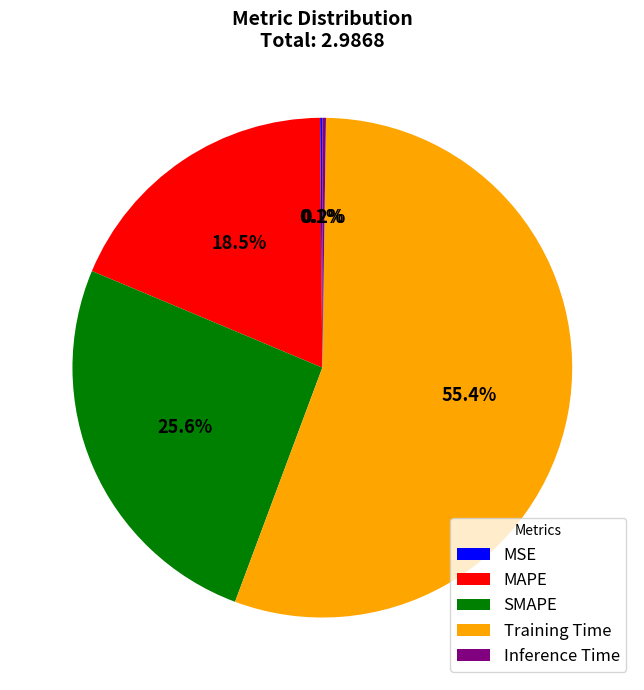

How much of the chart is everything except MAPE?

81.5%